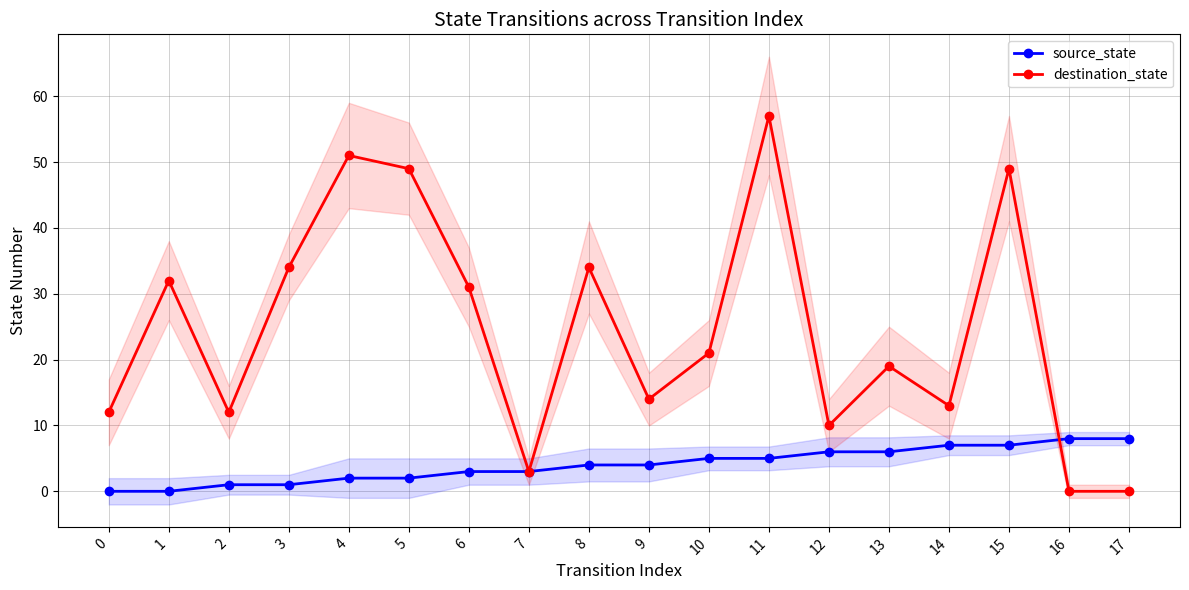

Which category has the highest value in the source_state series?

16